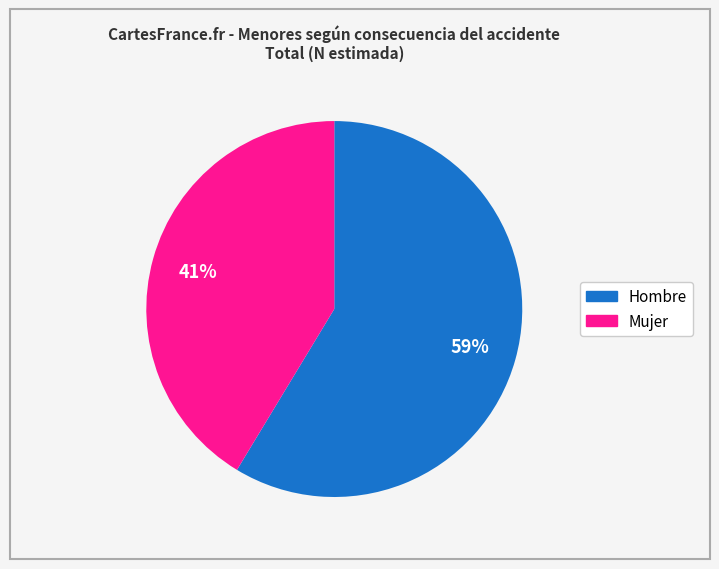

Which has a higher value, Hombre or Mujer?

Hombre